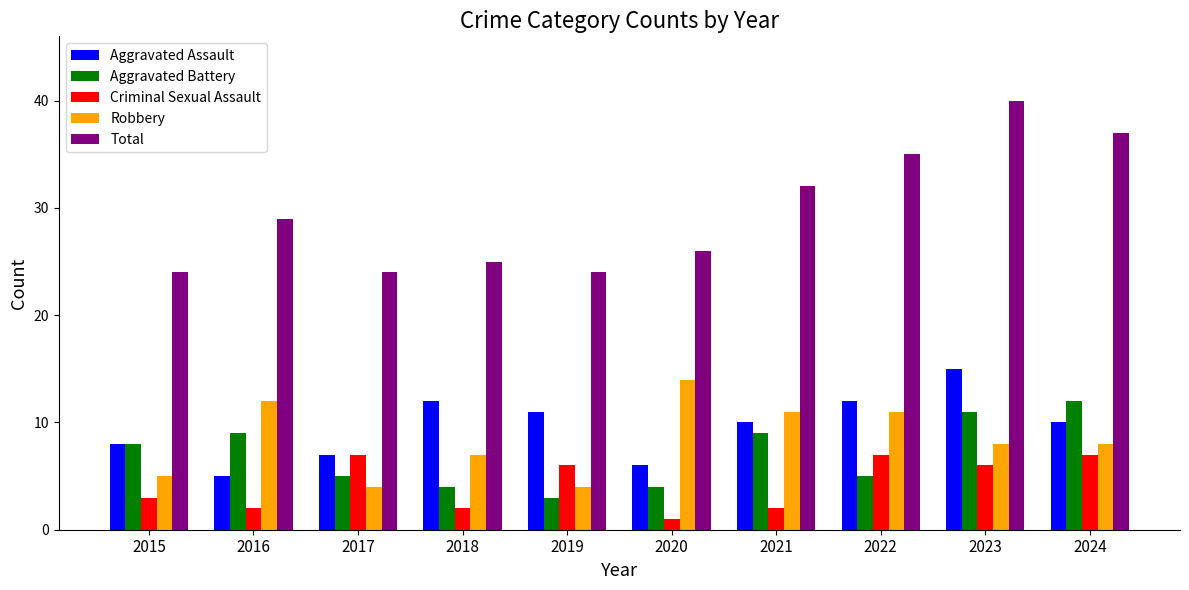

At which category is the sum across all series the highest?

2023